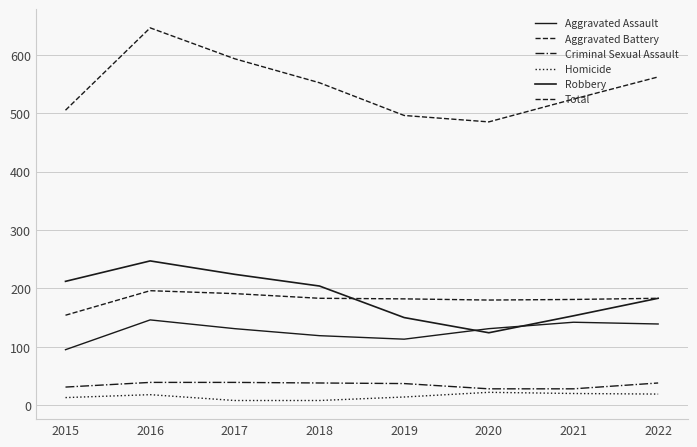

Reading left to right, list all the values displayed in this chart.

Aggravated Assault: 95	146	131	119	113	131	142	139
Aggravated Battery: 154	196	191	183	182	180	181	183
Criminal Sexual Assault: 31	39	39	38	37	28	28	38
Homicide: 13	18	8	8	14	22	20	19
Robbery: 212	247	224	204	150	124	153	183
Total: 505	646	593	552	496	485	524	562